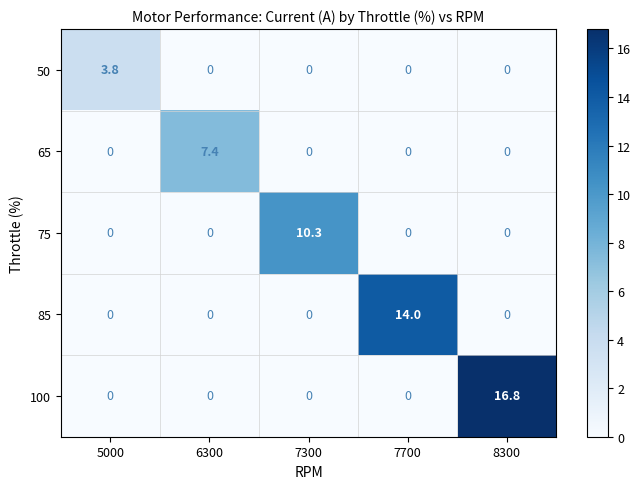

What is the total value across all series at 8300?

16.8